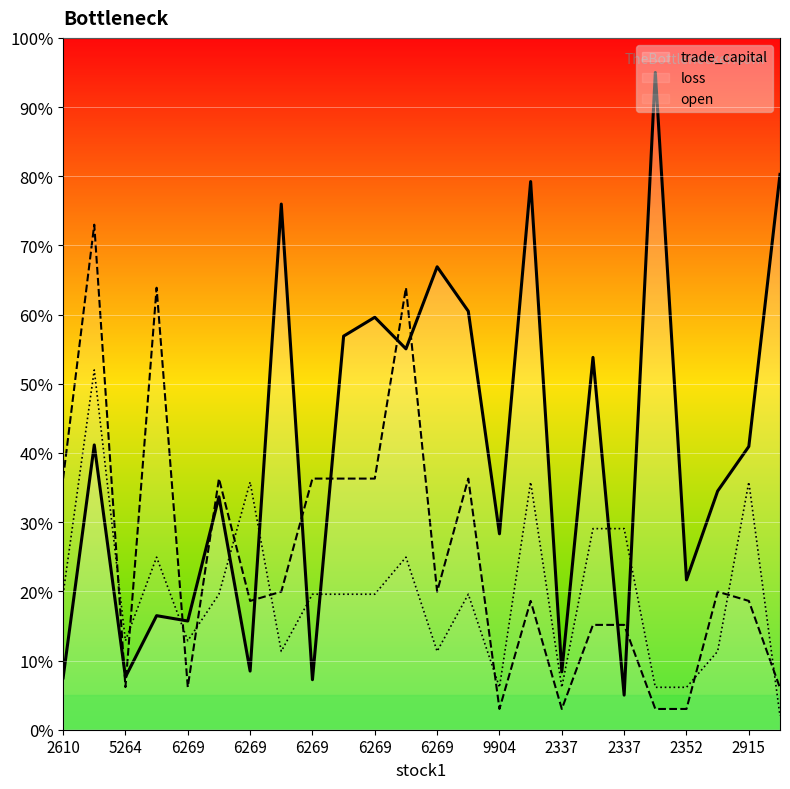

At which label is open closest to 270?

2337